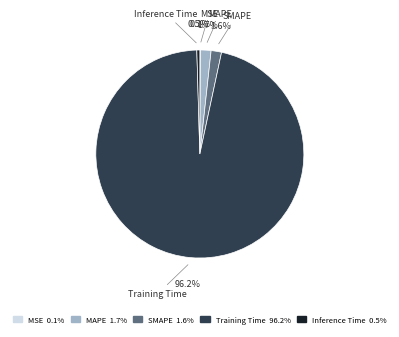

Combined, what portion of the pie is Training Time 96.2% and Inference Time 0.5%?

96.6%